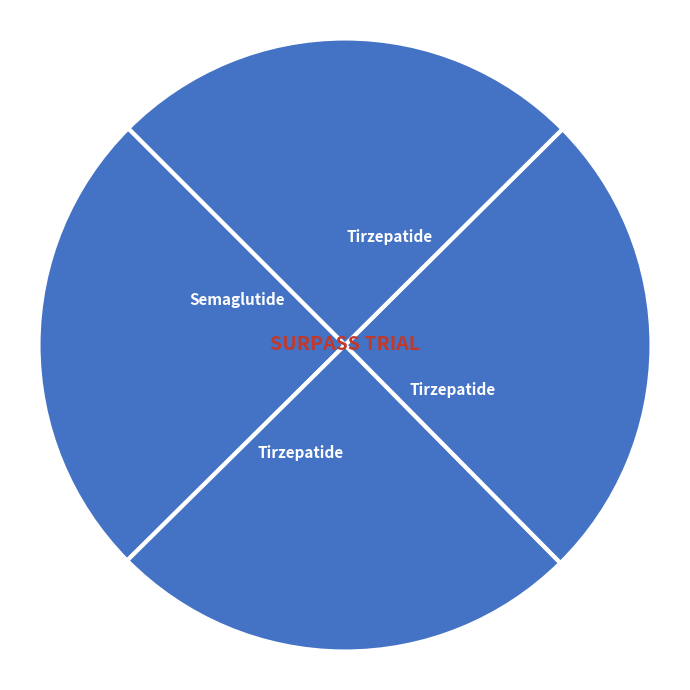

Count the number of slices in the pie.

4